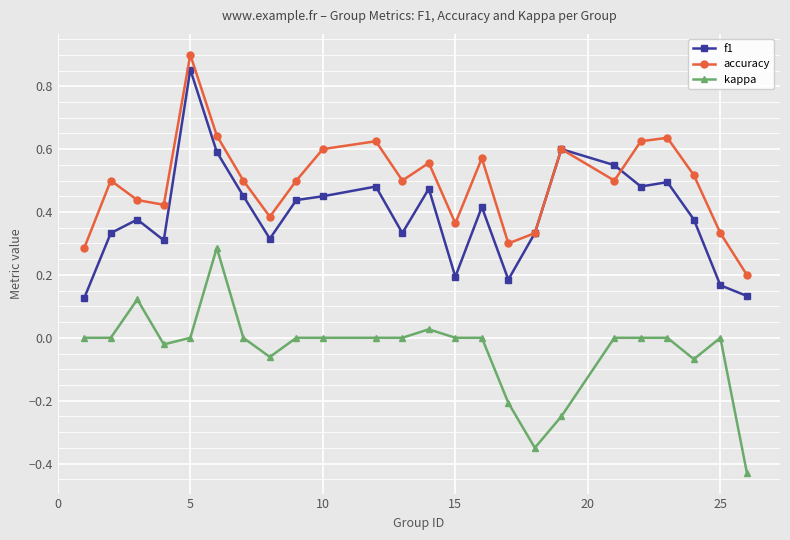

True or false: f1 has more than 0 interior local peaks.

True